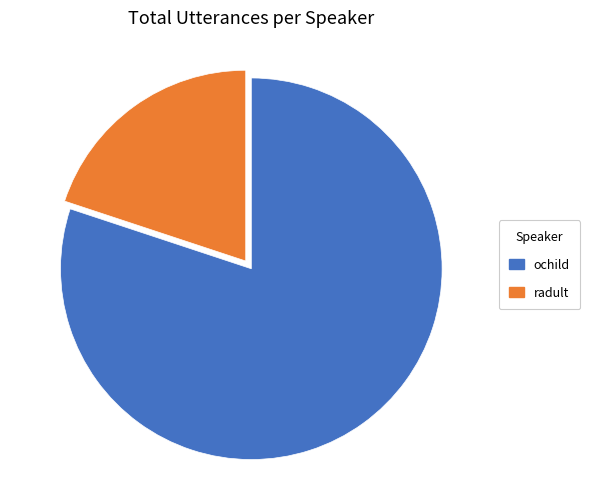

Rank the categories by value from highest to lowest.

ochild, radult